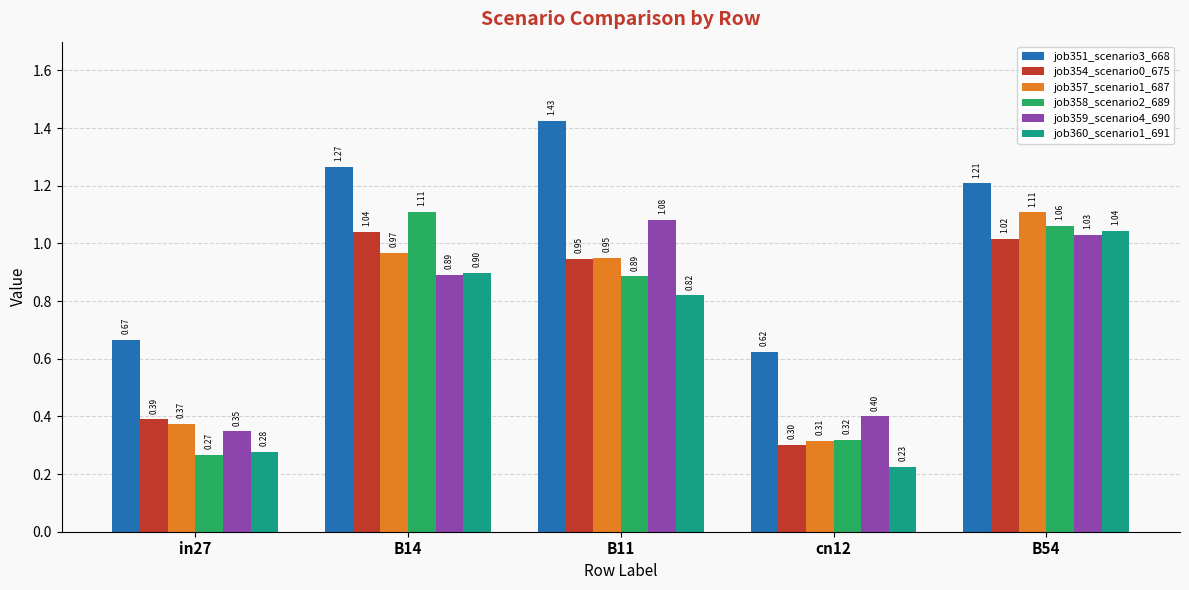

Rank the categories by job357_scenario1_687 value from lowest to highest.

cn12, in27, B11, B14, B54